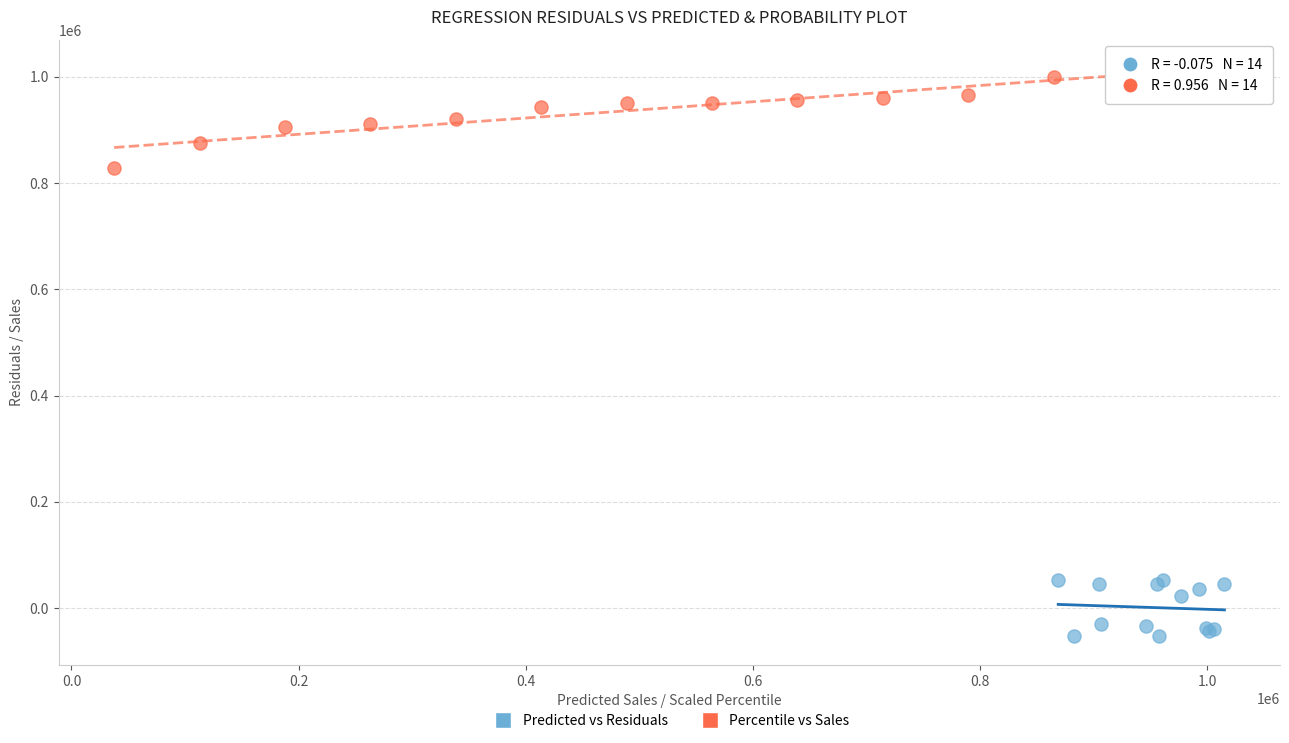

Which series contains the lowest Y value?

Predicted vs Residuals